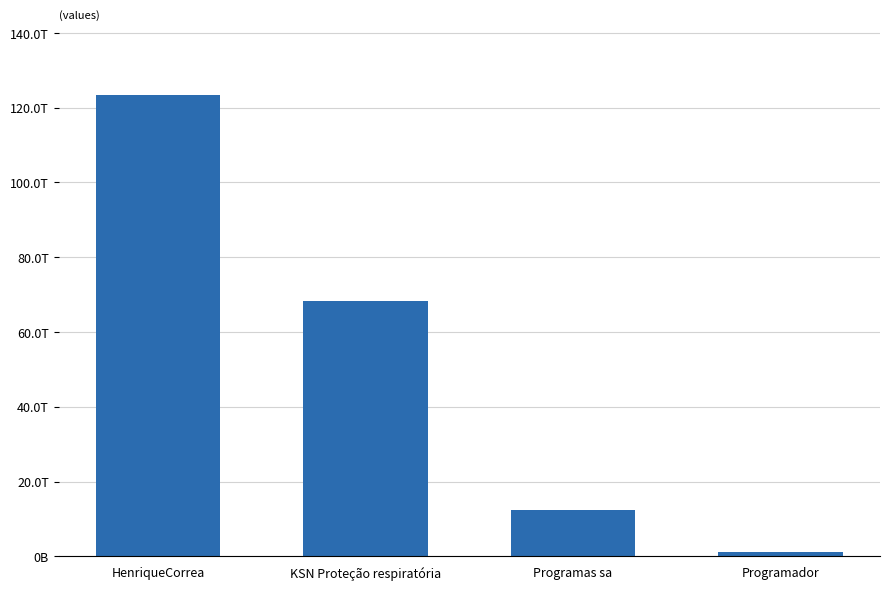

What is the label of the 1st bar from the right?

Programador